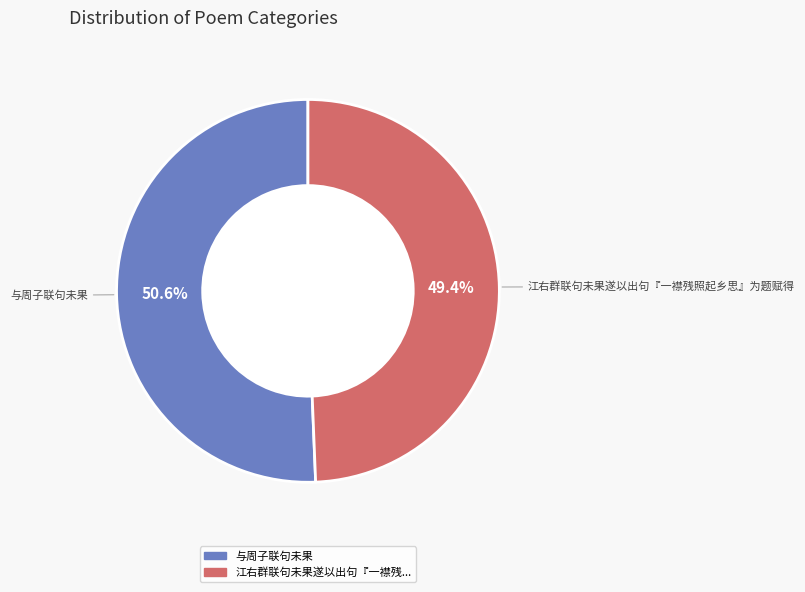

How many slices are in this pie chart?

2